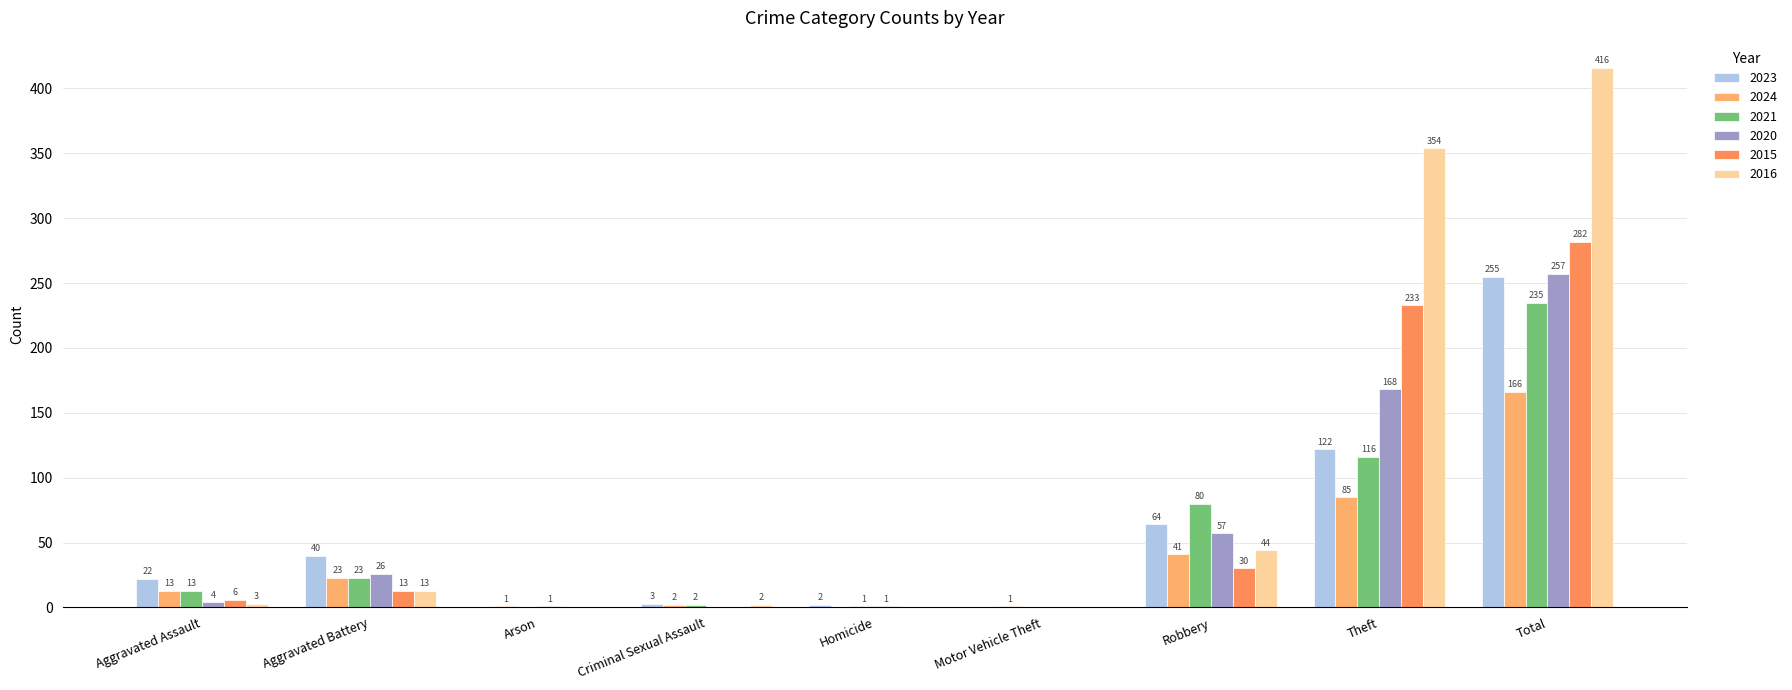

Reading right to left, extract all data points from this chart.

2023: 255	122	64	0	2	3	0	40	22
2024: 166	85	41	1	0	2	1	23	13
2021: 235	116	80	0	1	2	0	23	13
2020: 257	168	57	0	1	0	1	26	4
2015: 282	233	30	0	0	0	0	13	6
2016: 416	354	44	0	0	2	0	13	3